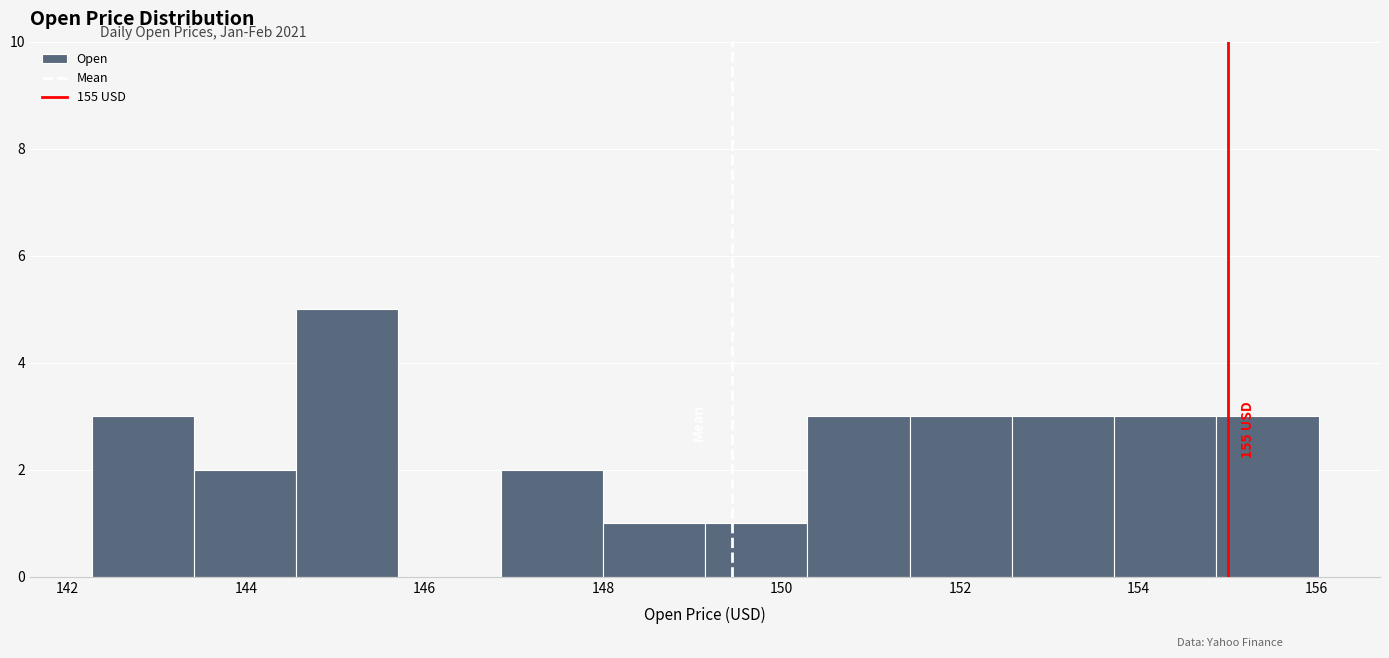

Which range on the x-axis has the tallest bar?

144.6 to 145.8